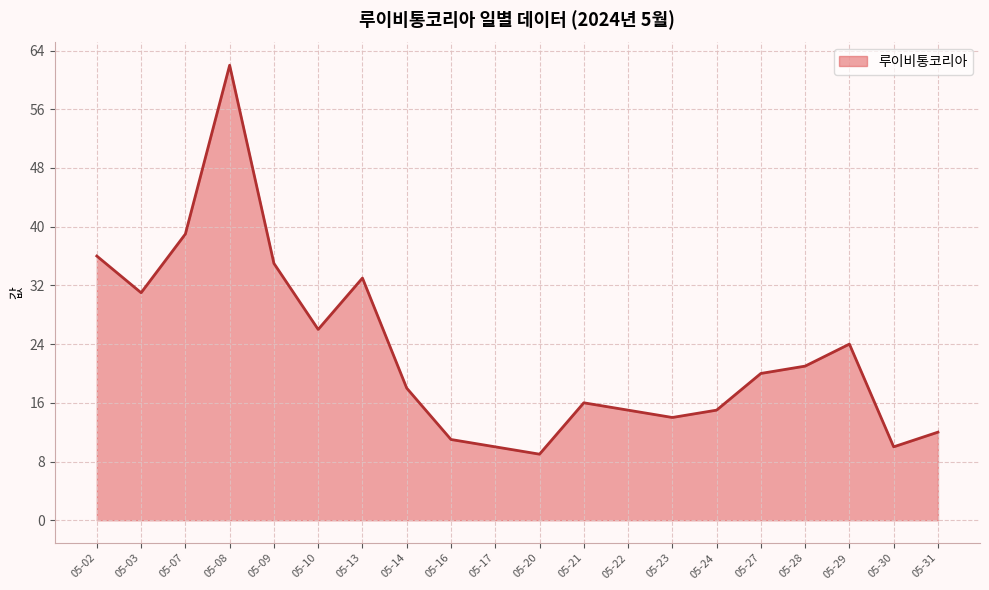

Reading left to right, transcribe all the data shown in this chart.

36	31	39	62	35	26	33	18	11	10	9	16	15	14	15	20	21	24	10	12